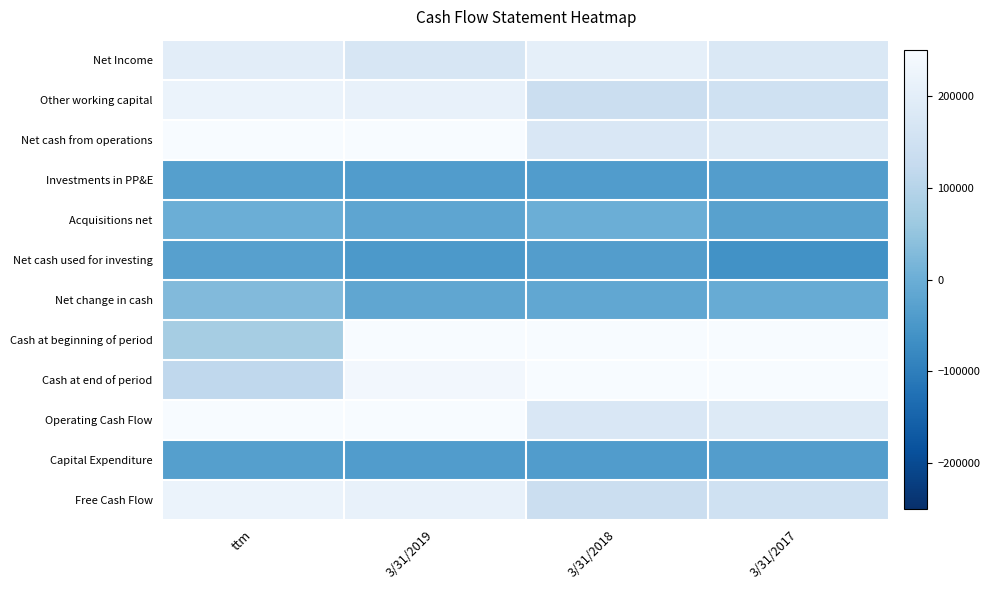

At which category is the sum across all series the highest?

3/31/2019